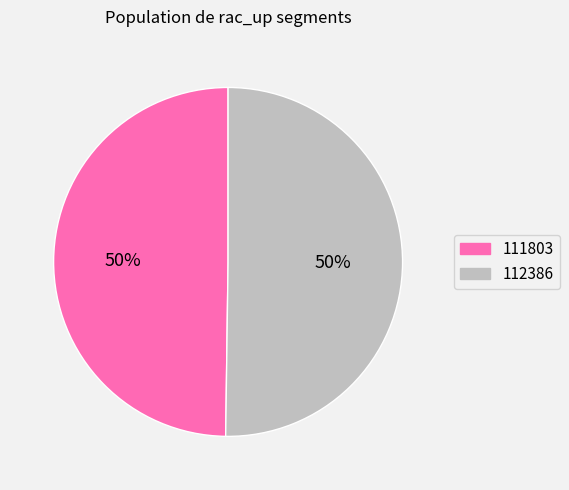

What percentage is the 111803 slice, to the nearest percent?

50%